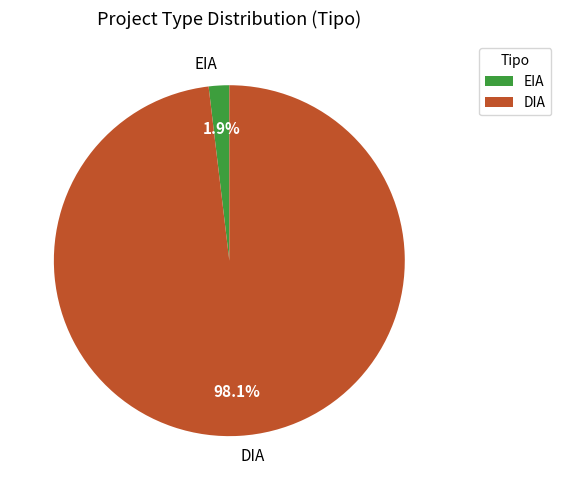

Is there any slice that represents more than half of the pie?

Yes